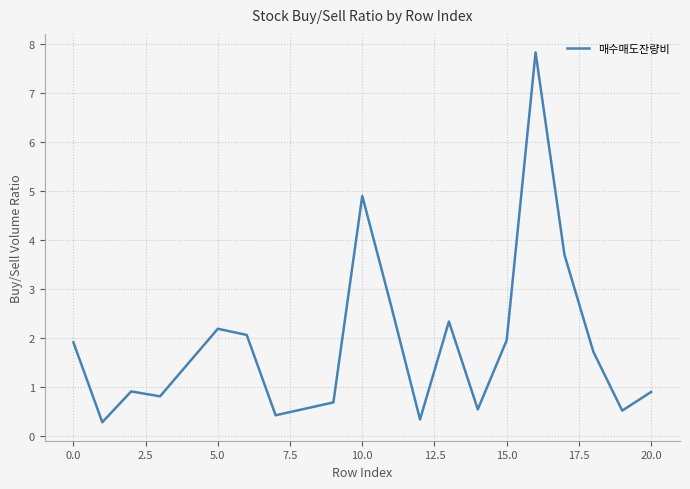

What is the difference between the maximum and minimum values?

7.5